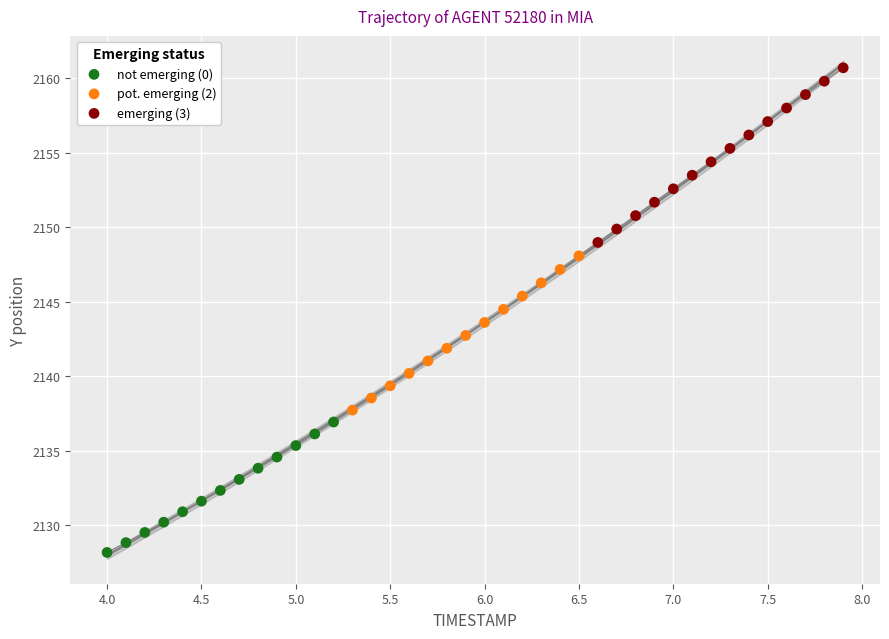

Which series contains the lowest Y value?

not emerging (0)